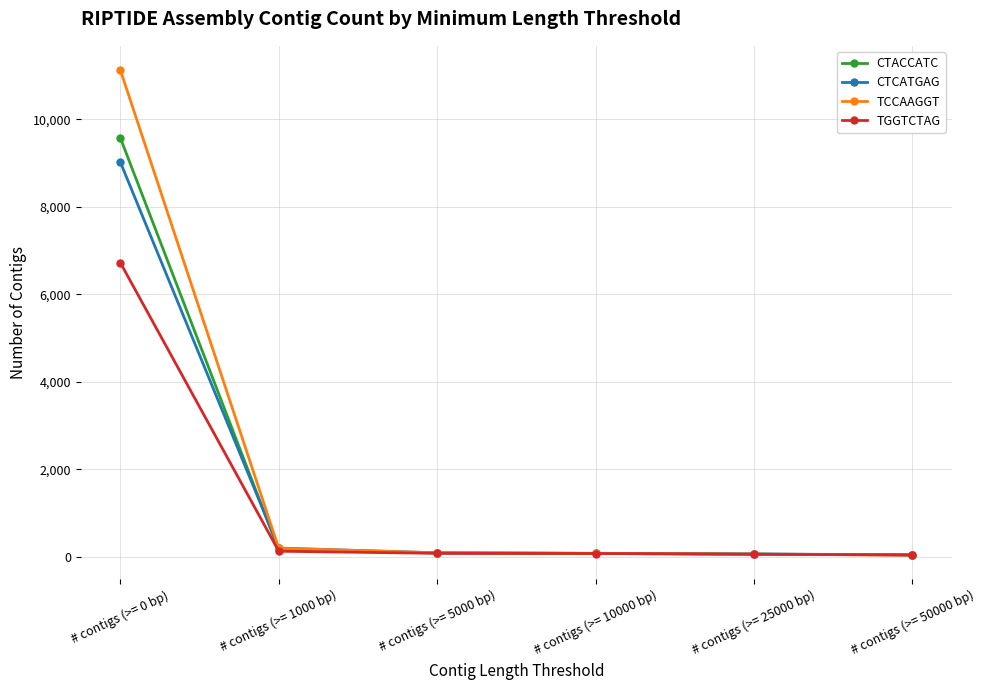

What position from the right is # contigs (>= 50000 bp)?

1